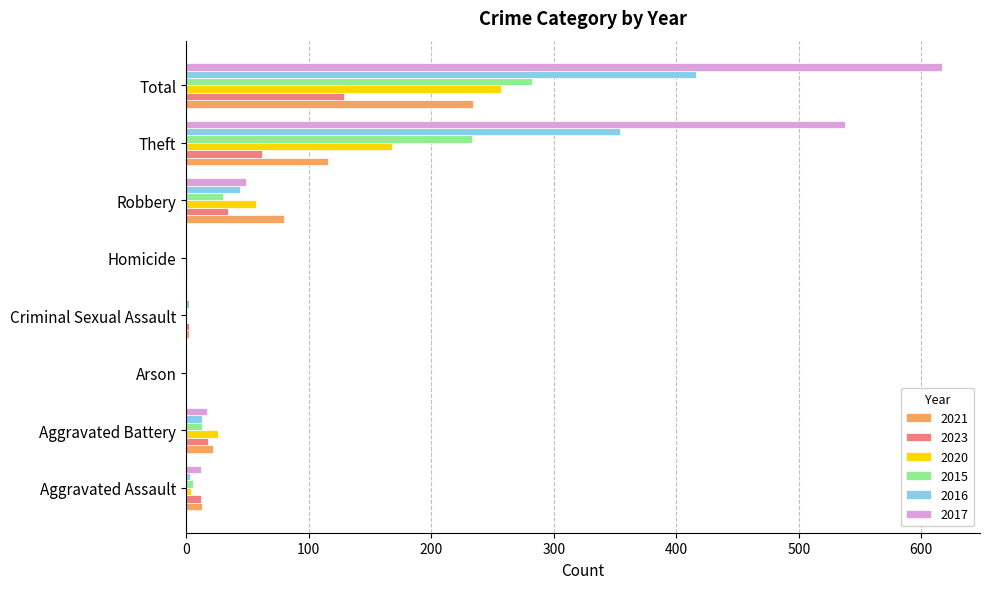

Which category has the highest value across all series?

Total